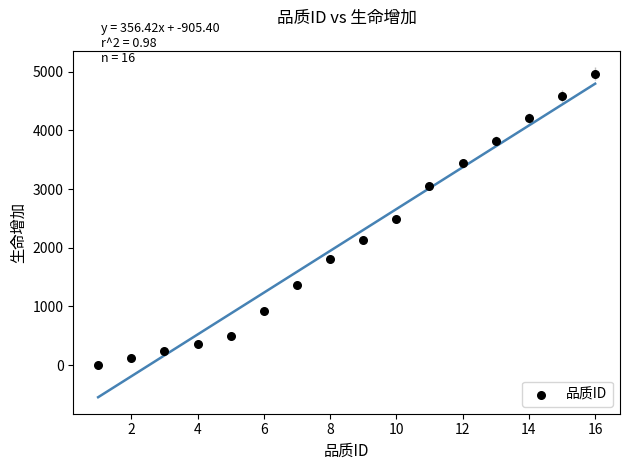

What is the range of Y values (max minus min)?

4968